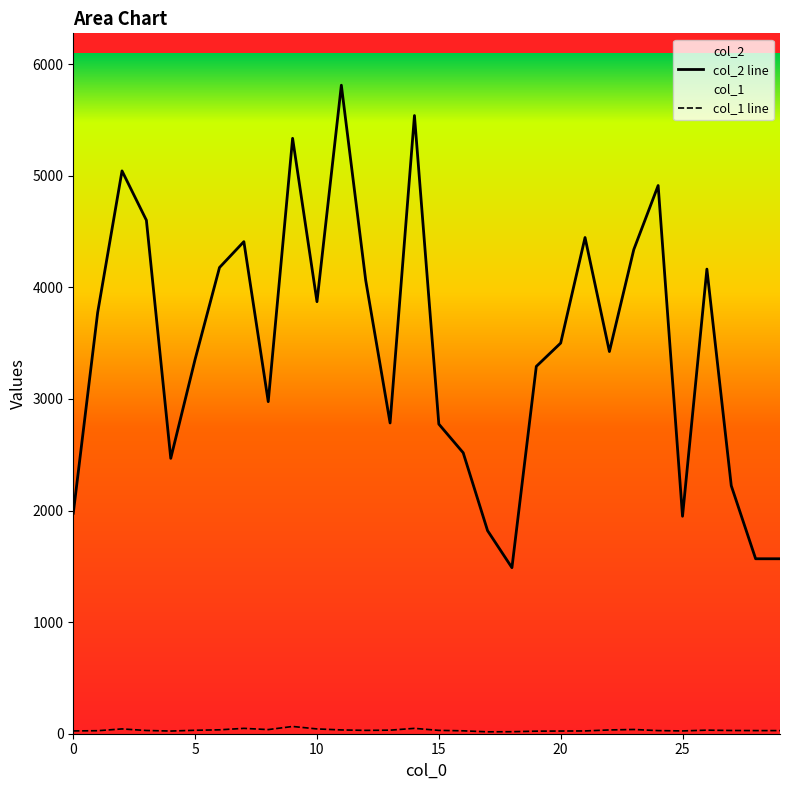

How many lines are shown in the chart?

2